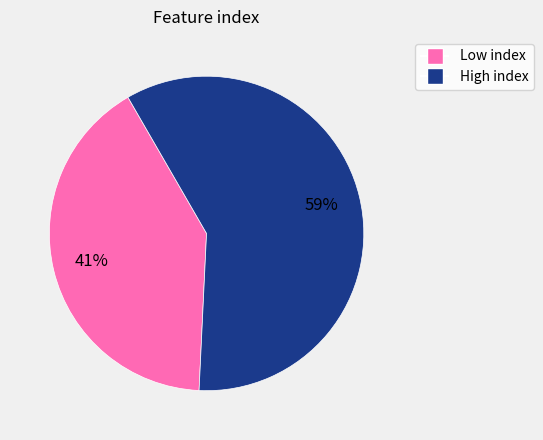

To the nearest percent, what is the difference between the largest and smallest slice percentages?

18%